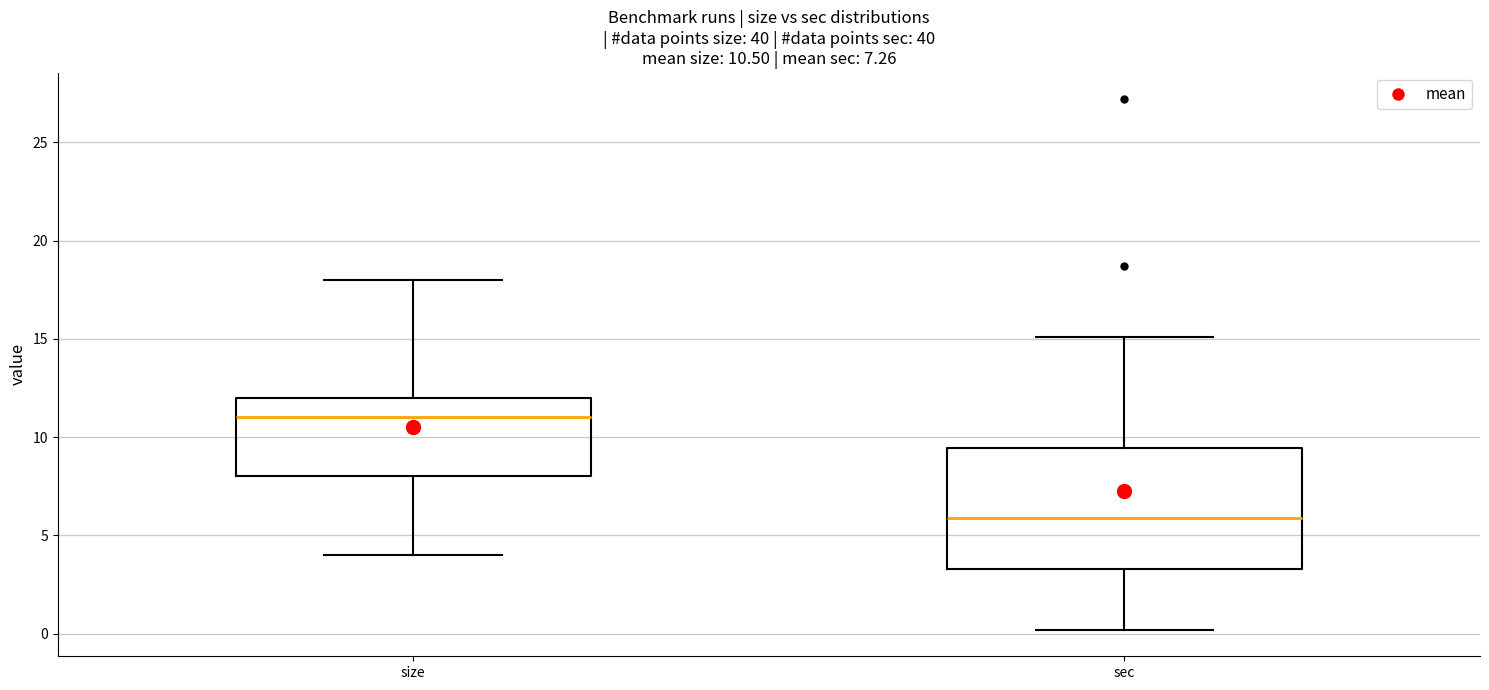

Which box has the lowest median line?

sec